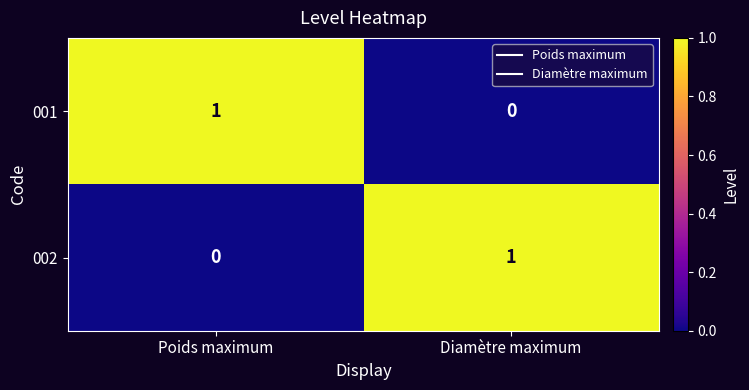

Reading left to right, what are all the values shown in this chart?

001: 1	0
002: 0	1